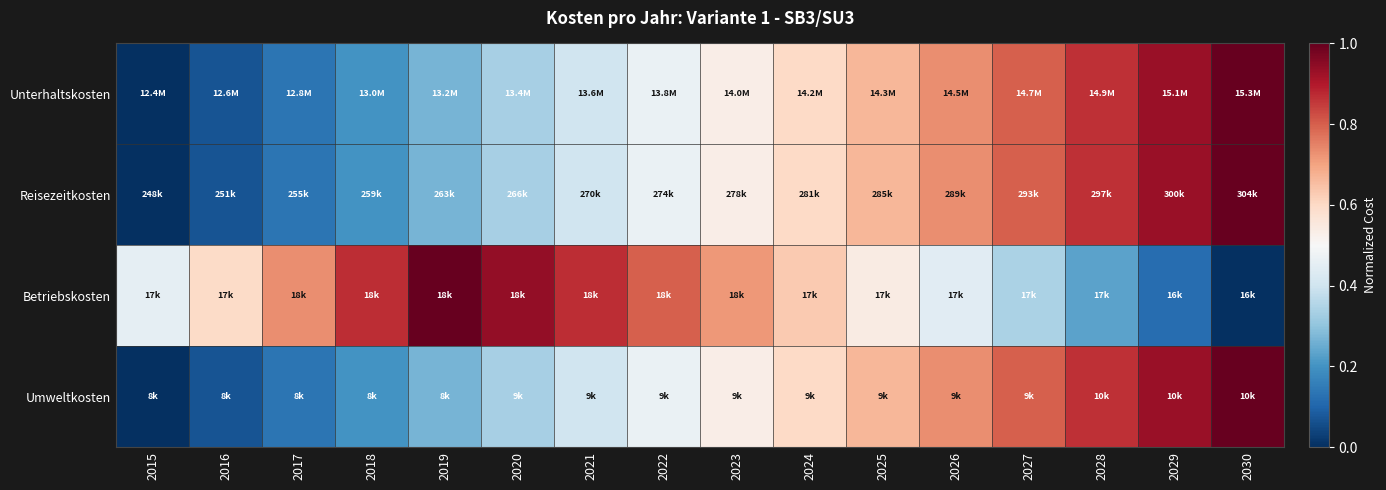

Reading left to right, list all the values displayed in this chart.

Unterhaltskosten: 2015=0.0	2016=0.1	2017=0.1	2018=0.2	2019=0.3	2020=0.3	2021=0.4	2022=0.5	2023=0.5	2024=0.6	2025=0.7	2026=0.7	2027=0.8	2028=0.9	2029=0.9	2030=1.0
Reisezeitkosten: 2015=0.0	2016=0.1	2017=0.1	2018=0.2	2019=0.3	2020=0.3	2021=0.4	2022=0.5	2023=0.5	2024=0.6	2025=0.7	2026=0.7	2027=0.8	2028=0.9	2029=0.9	2030=1.0
Betriebskosten: 2015=0.5	2016=0.6	2017=0.7	2018=0.9	2019=1.0	2020=0.9	2021=0.9	2022=0.8	2023=0.7	2024=0.6	2025=0.5	2026=0.4	2027=0.3	2028=0.2	2029=0.1	2030=0.0
Umweltkosten: 2015=0.0	2016=0.1	2017=0.1	2018=0.2	2019=0.3	2020=0.3	2021=0.4	2022=0.5	2023=0.5	2024=0.6	2025=0.7	2026=0.7	2027=0.8	2028=0.9	2029=0.9	2030=1.0